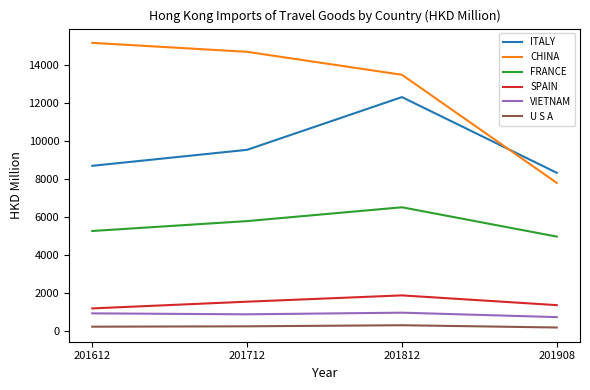

Where does the CHINA series first go above 14679?

201612